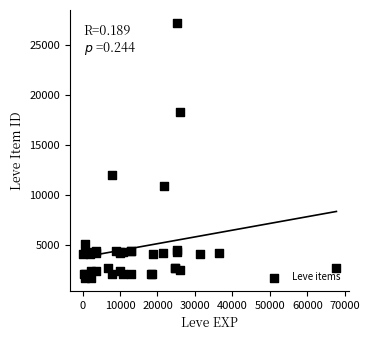

What Y value in the scatter plot is closest to 14448?

12018